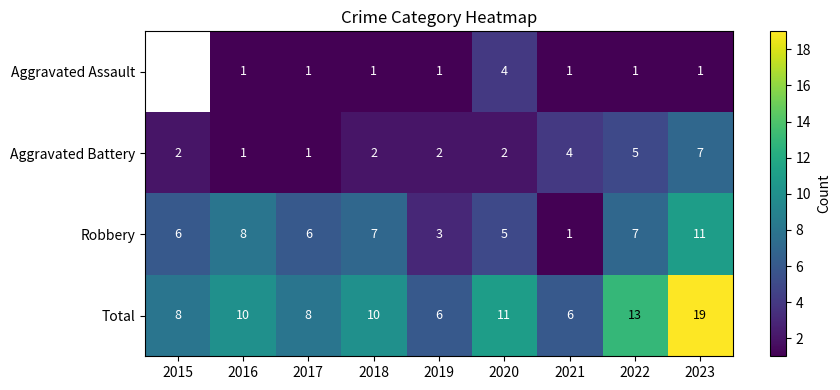

The Robbery series shows 6 at 2015. True or false?

True